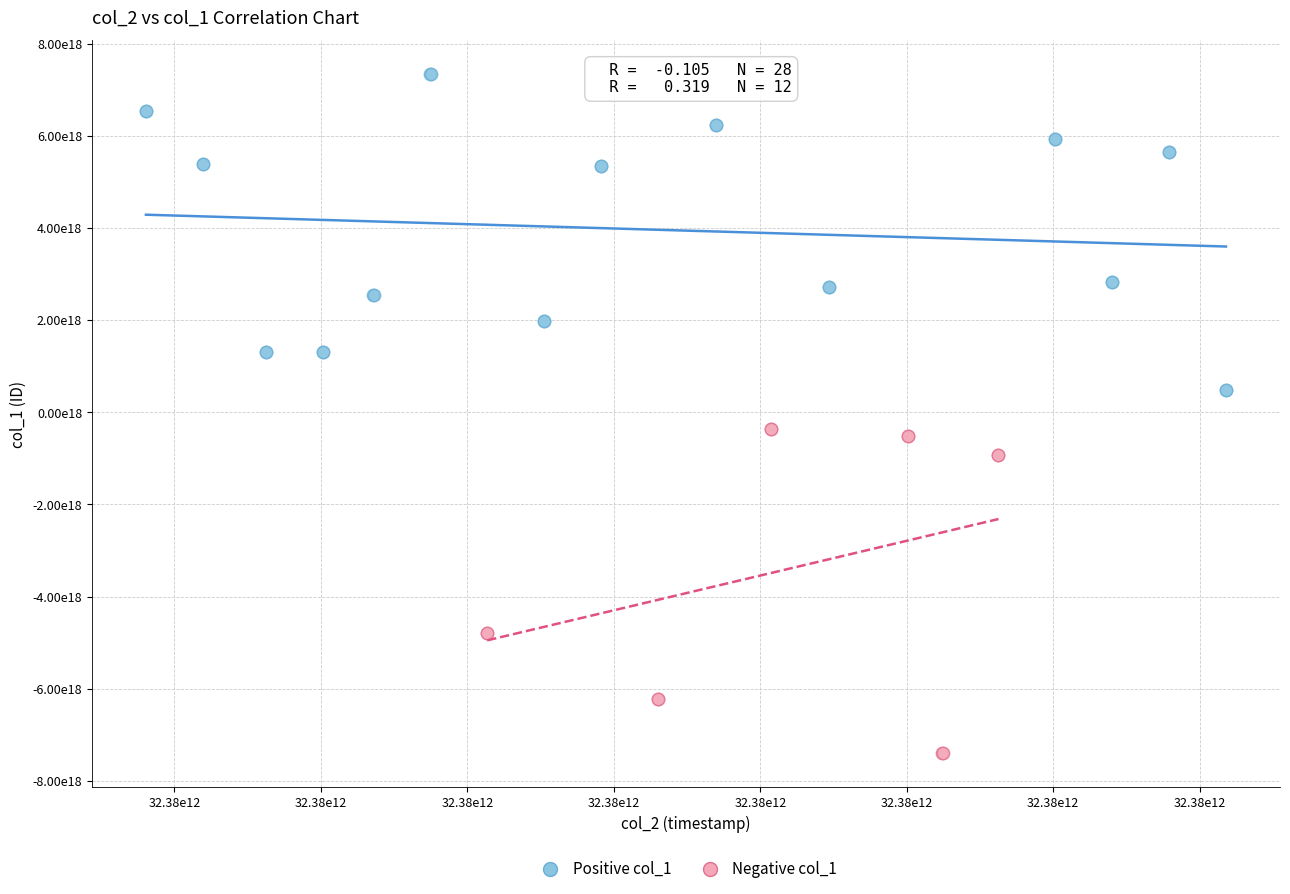

What are all the series names shown in the legend?

Positive col_1, Negative col_1